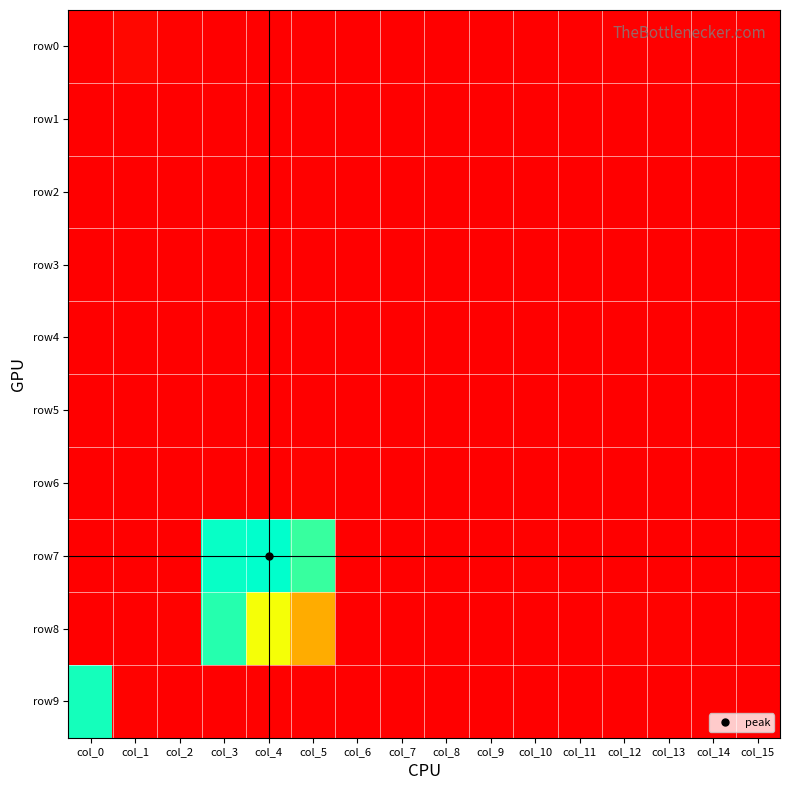

Which has a higher value, col_8 or col_2?

col_2